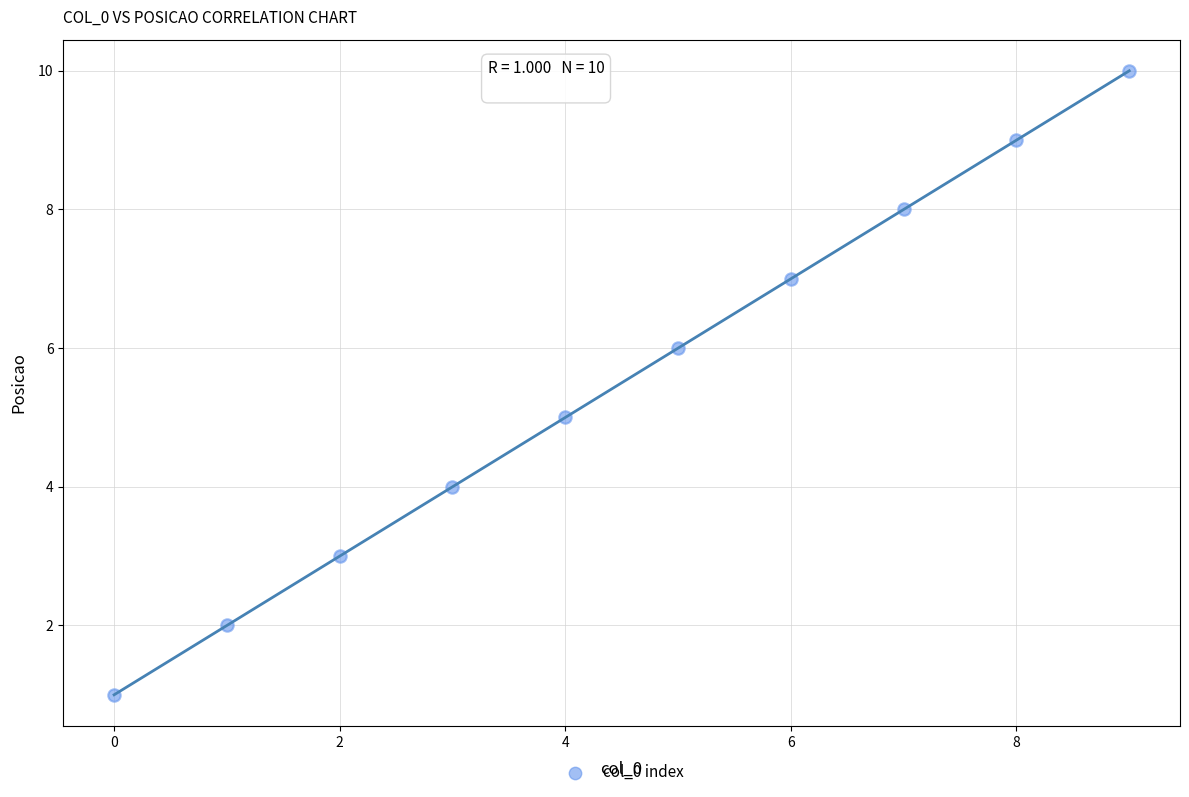

What is the average Y value?

6